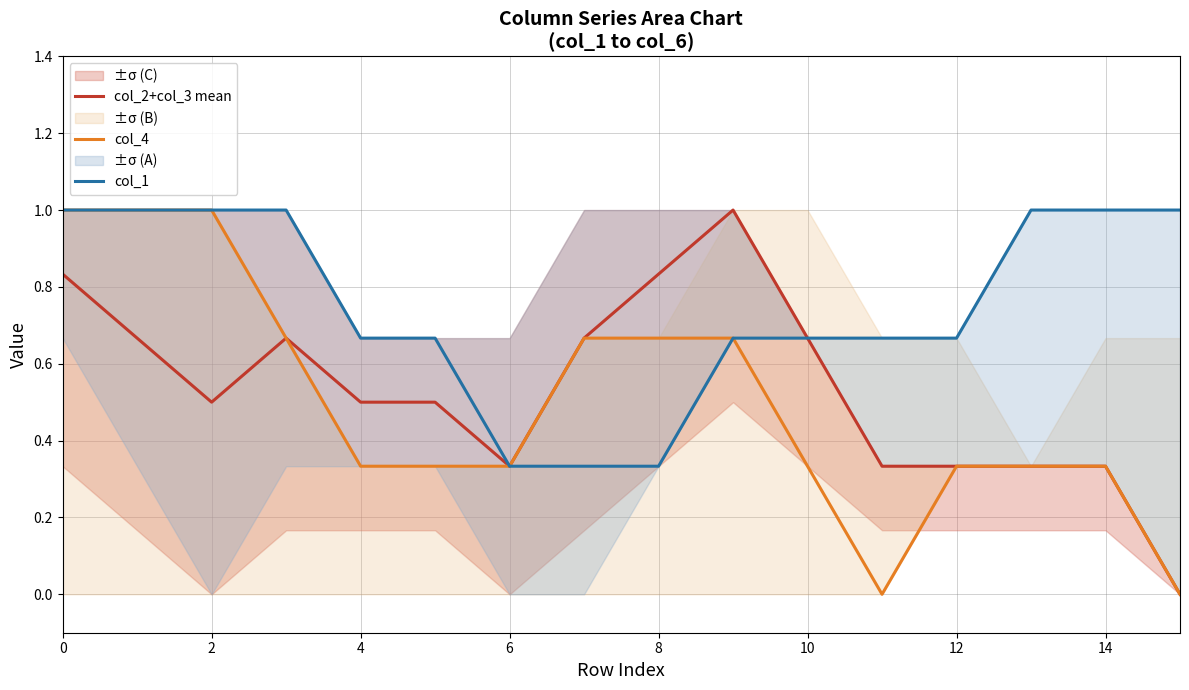

Where is the first local minimum for col_4?

11